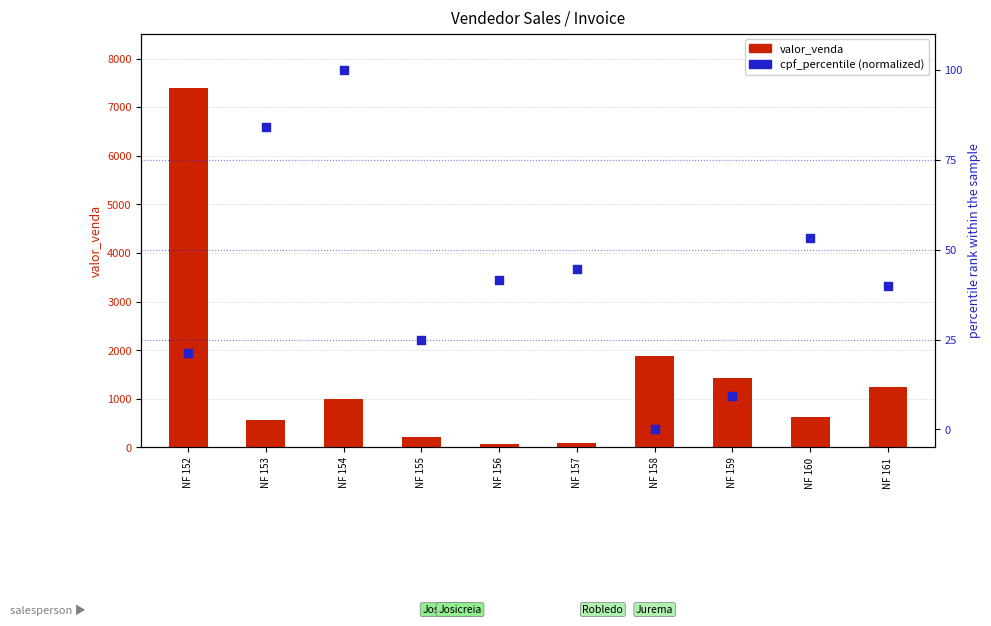

What are all the series names shown in the legend?

valor_venda, cpf_percentile (normalized)